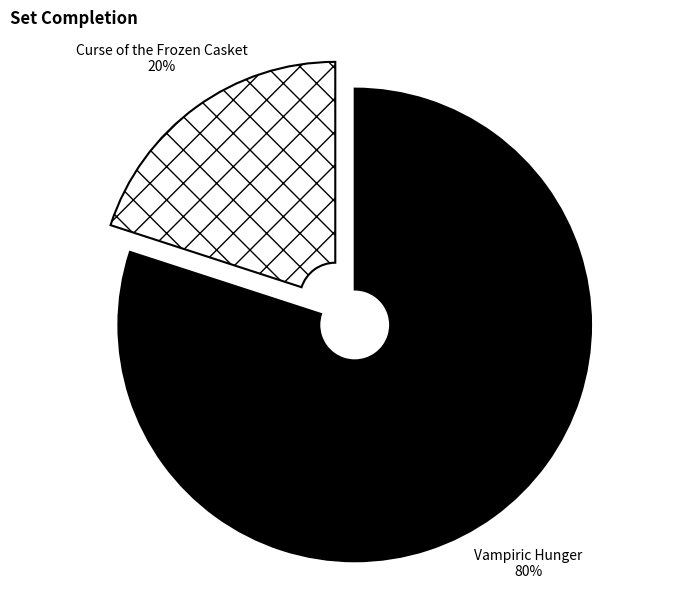

To the nearest percent, what is the average slice percentage?

50%